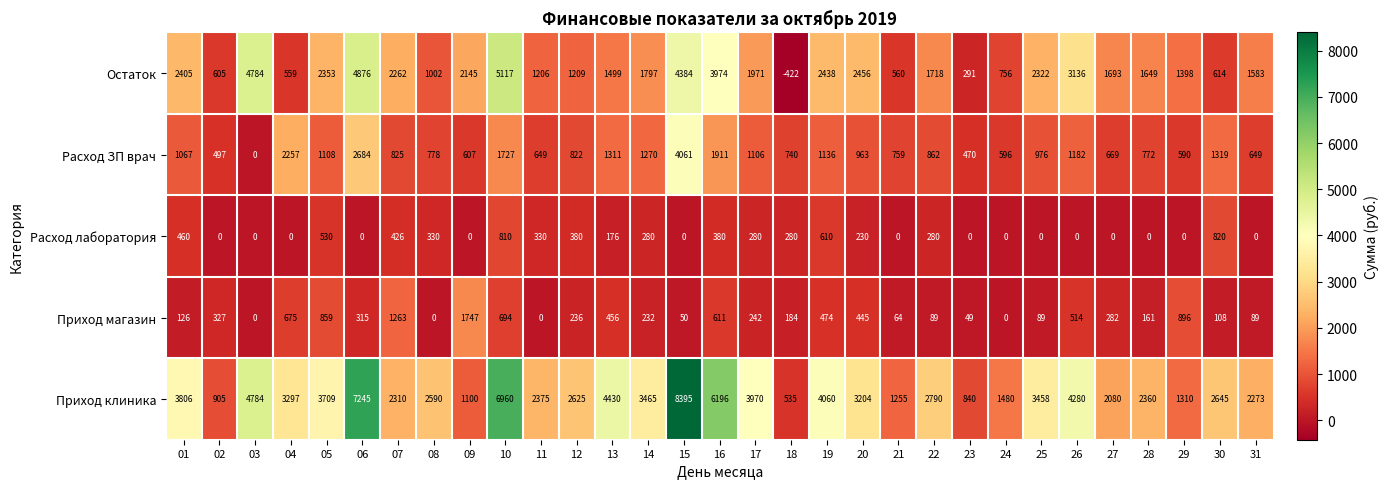

What is the total value across all series at 06?

15120